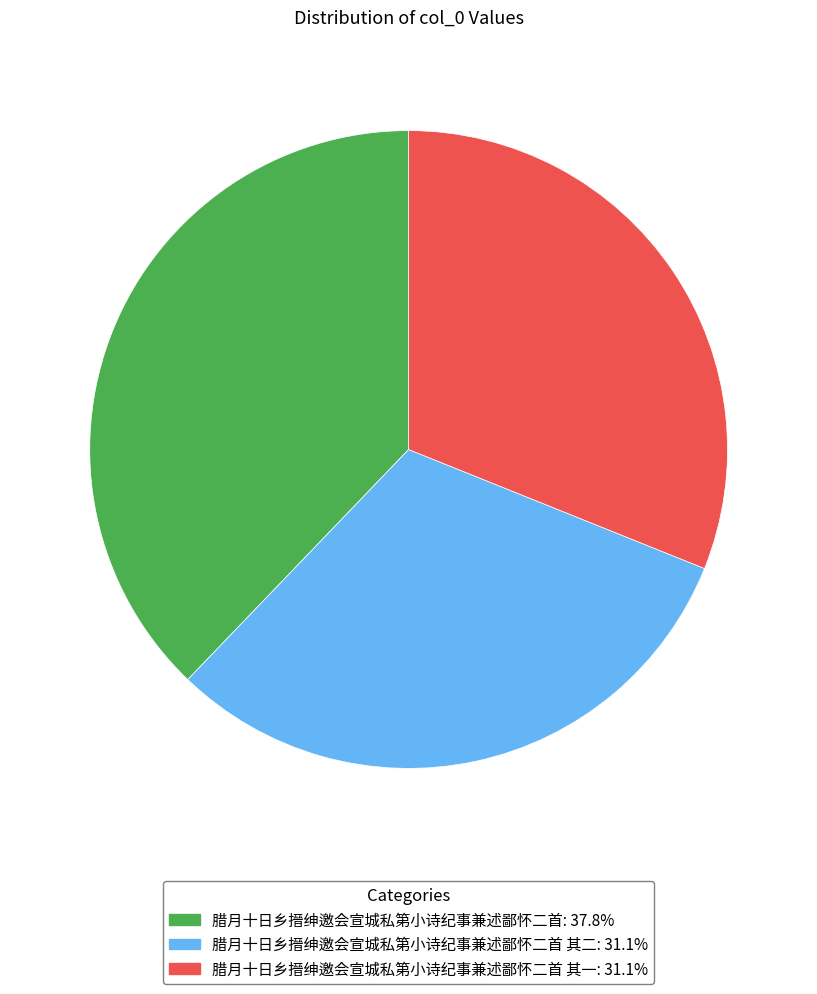

What is the ratio of the value at 腊月十日乡搢绅邀会宣城私第小诗纪事兼述鄙怀二首 其一: 31.1% to the value at 腊月十日乡搢绅邀会宣城私第小诗纪事兼述鄙怀二首 其二: 31.1%?

1.0